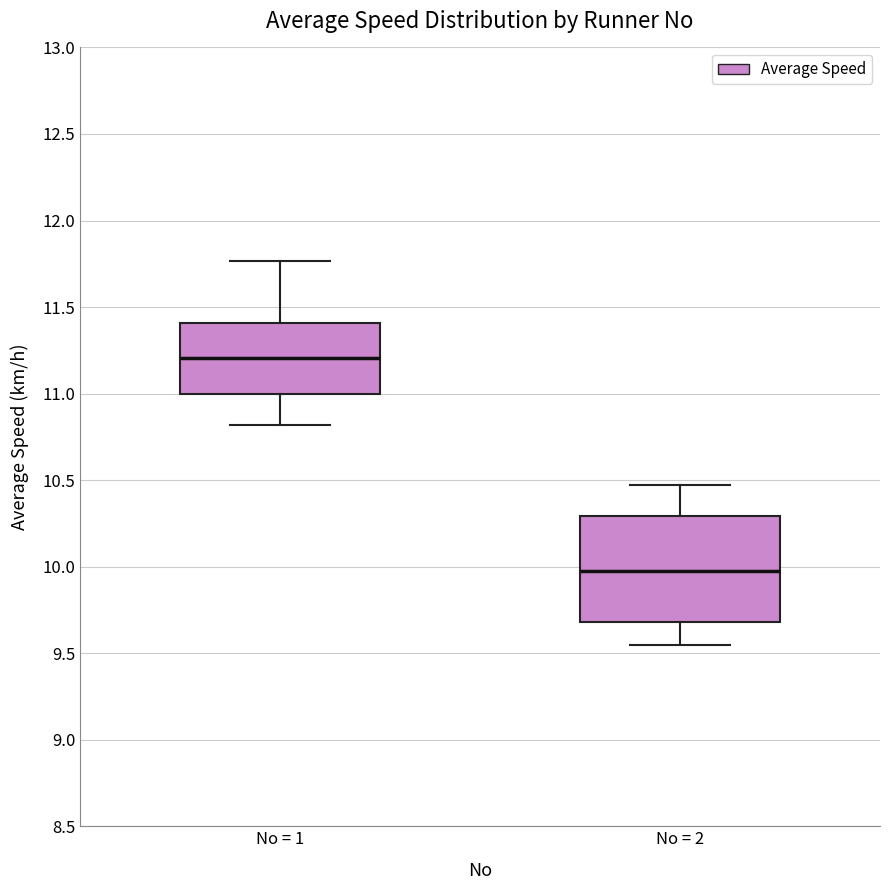

Which box is the tallest, from its lower edge to its upper edge?

No = 2